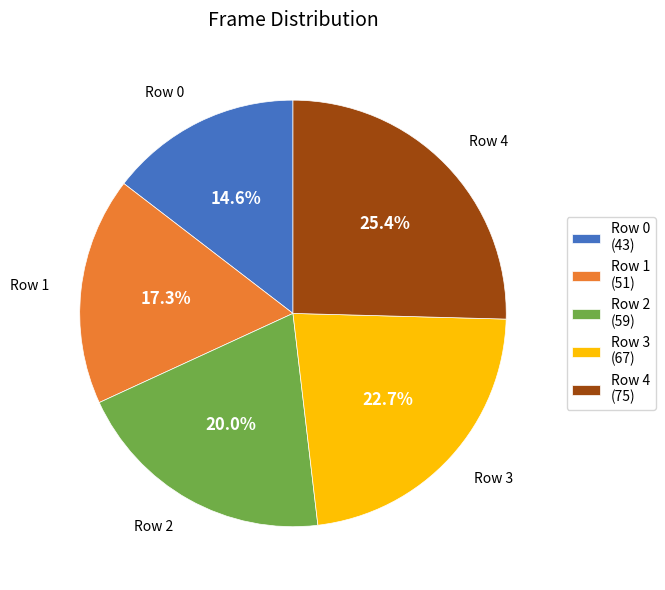

Which category has the biggest portion of the pie?

Row 4 (75)